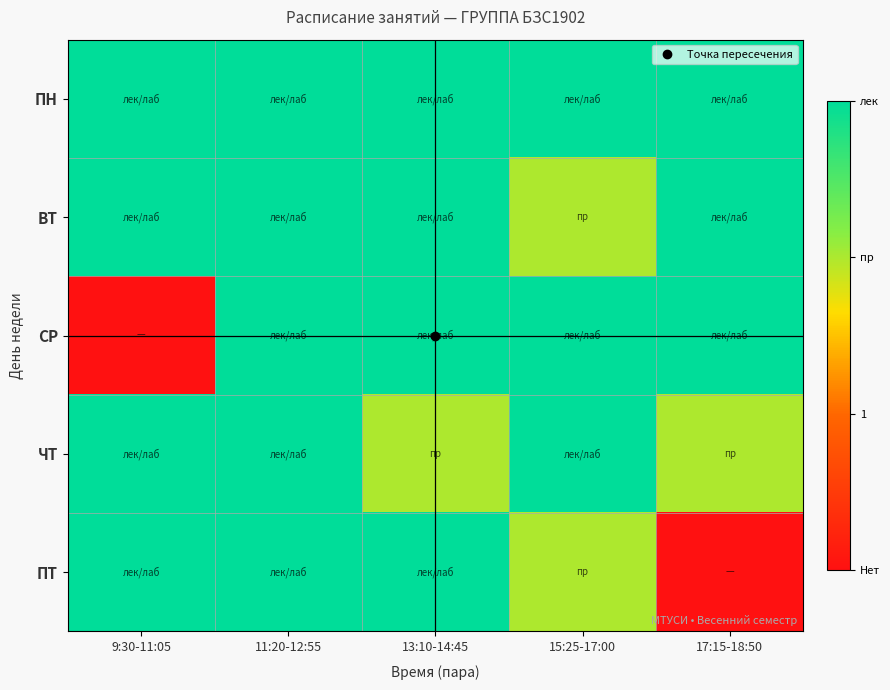

Which series has the largest range (max minus min)?

СР